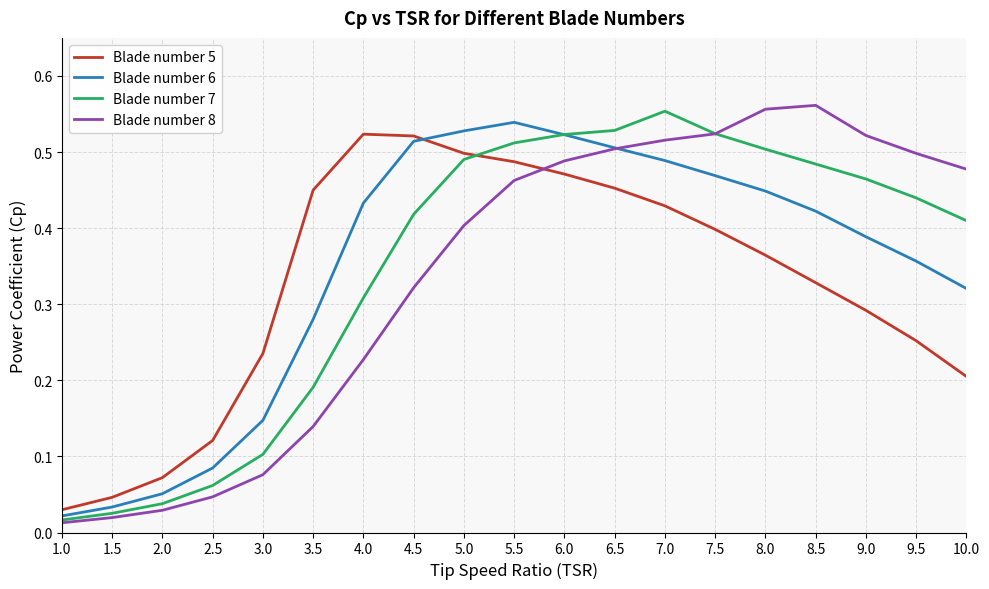

What position from the right is 5.0?

11